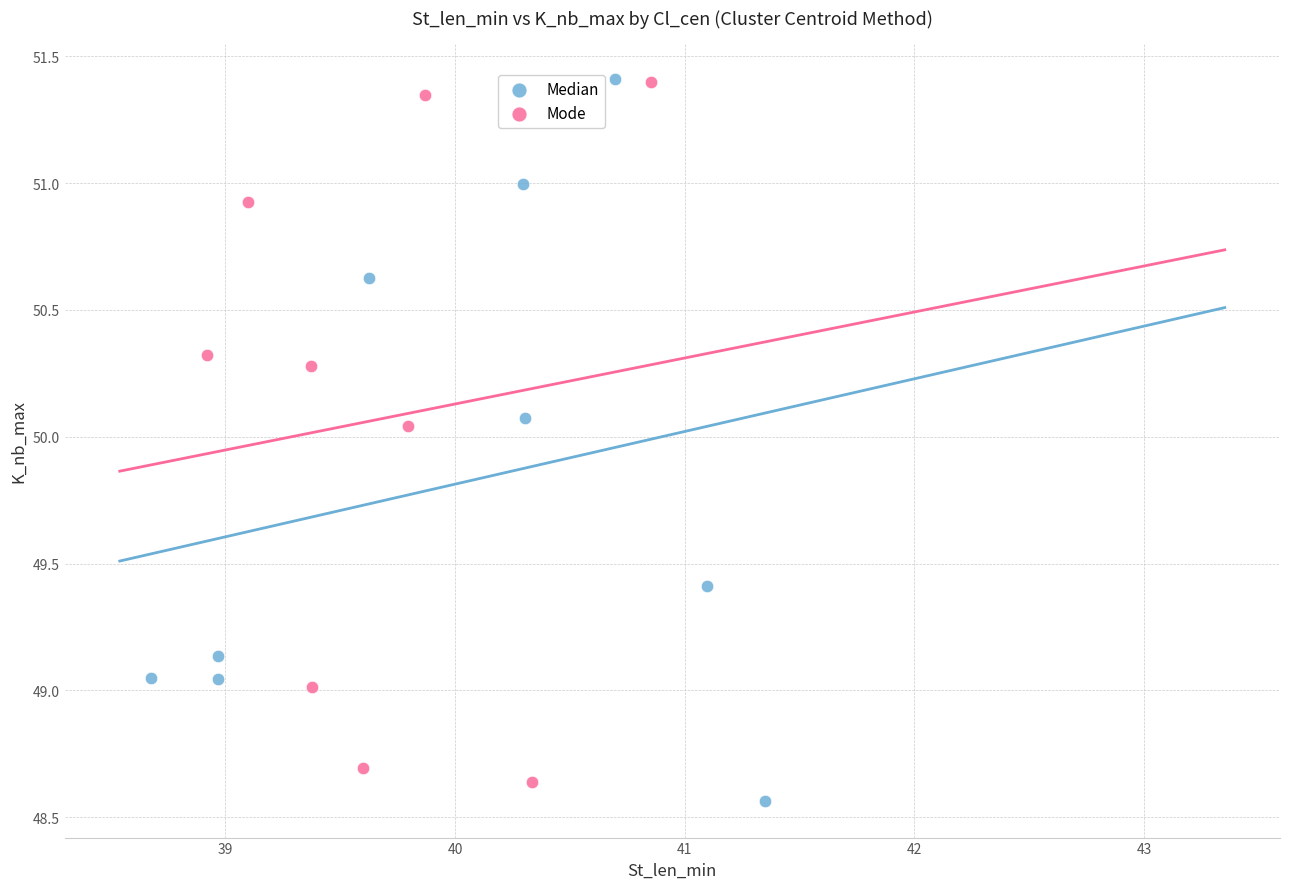

What are all the series names shown in the legend?

Median, Mode